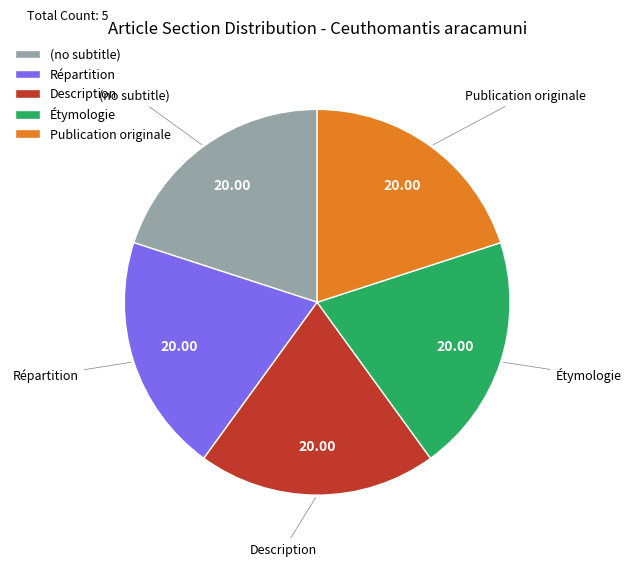

Approximately how many times larger is the value at Publication originale compared to Répartition?

1.0